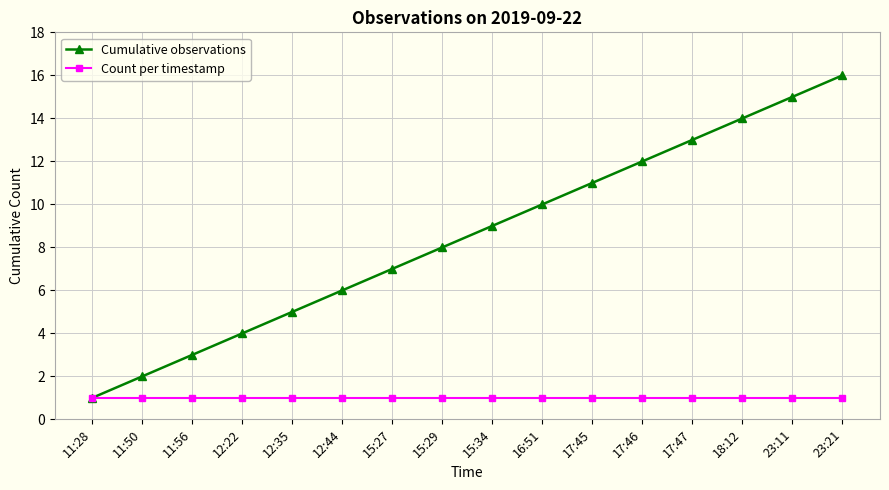

Which category has the lowest value in the Cumulative observations series?

11:28